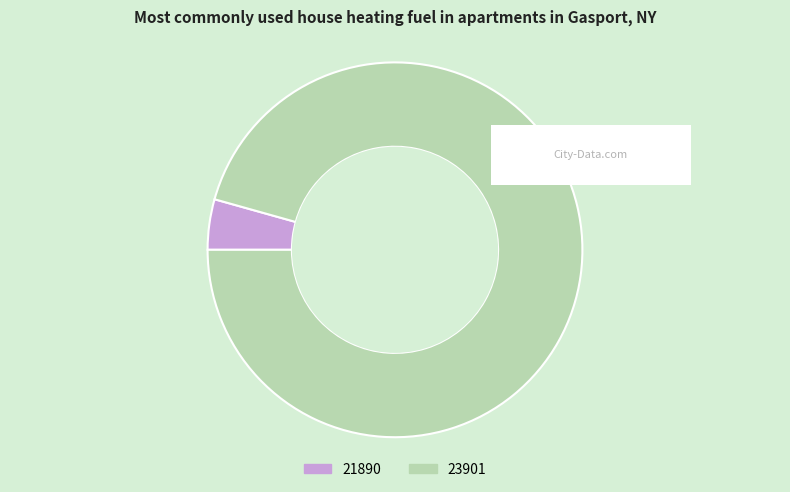

Rank the categories by value from lowest to highest.

21890, 23901